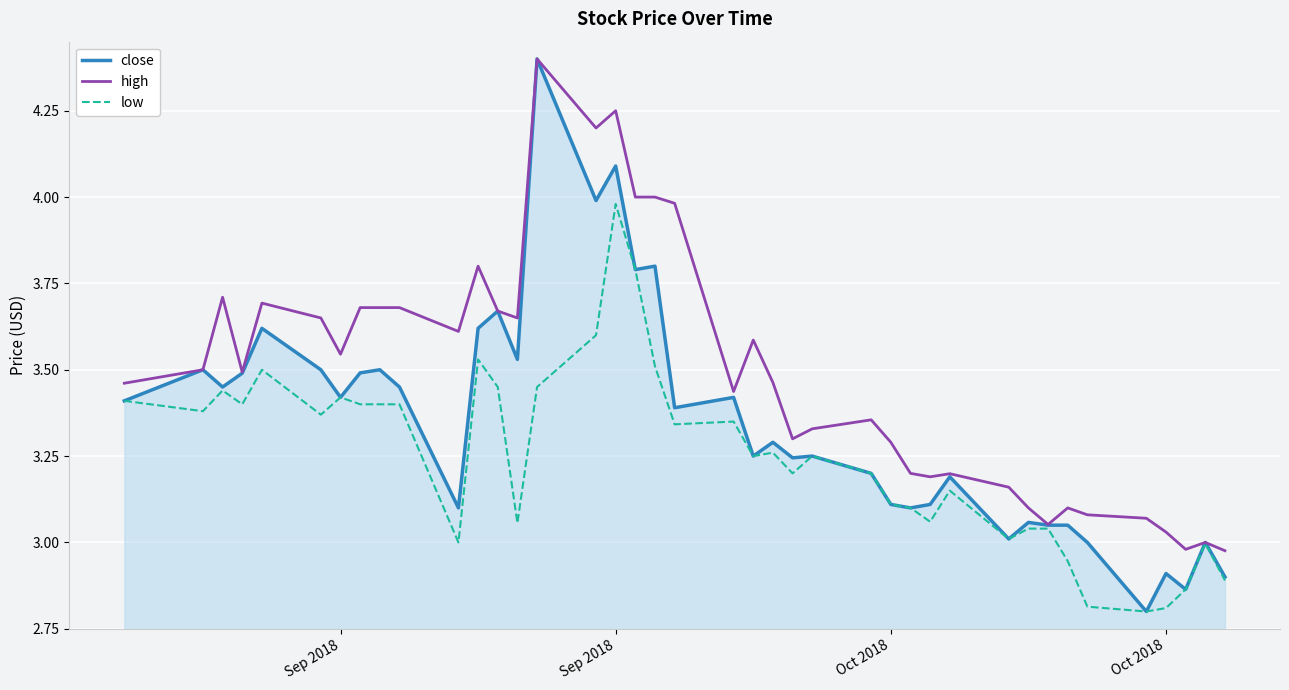

Rank the series by their average value, from highest to lowest.

high, close, low